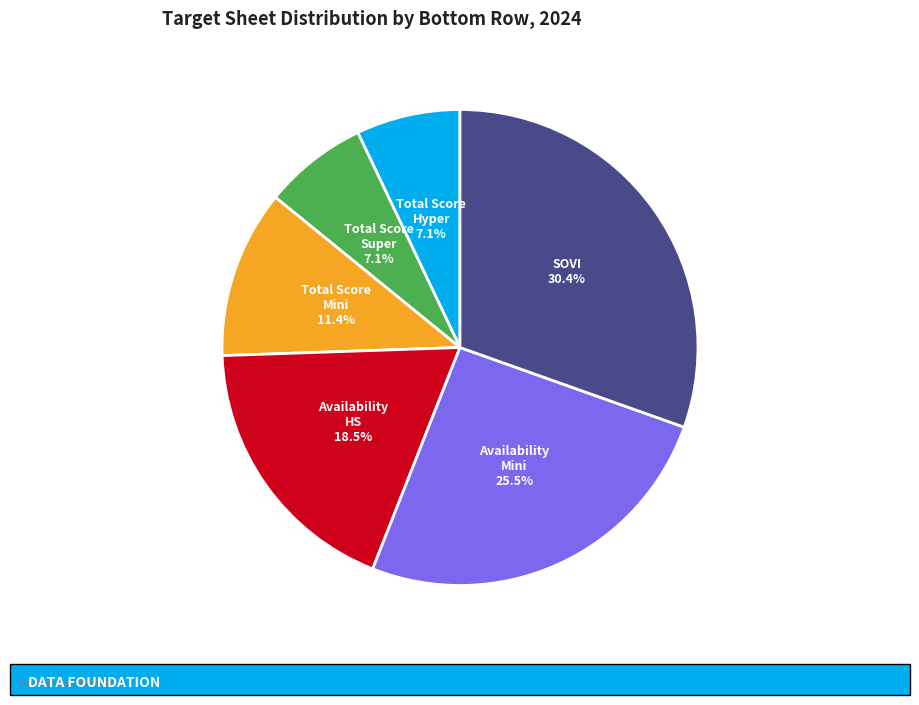

Is there any slice that represents more than half of the pie?

No